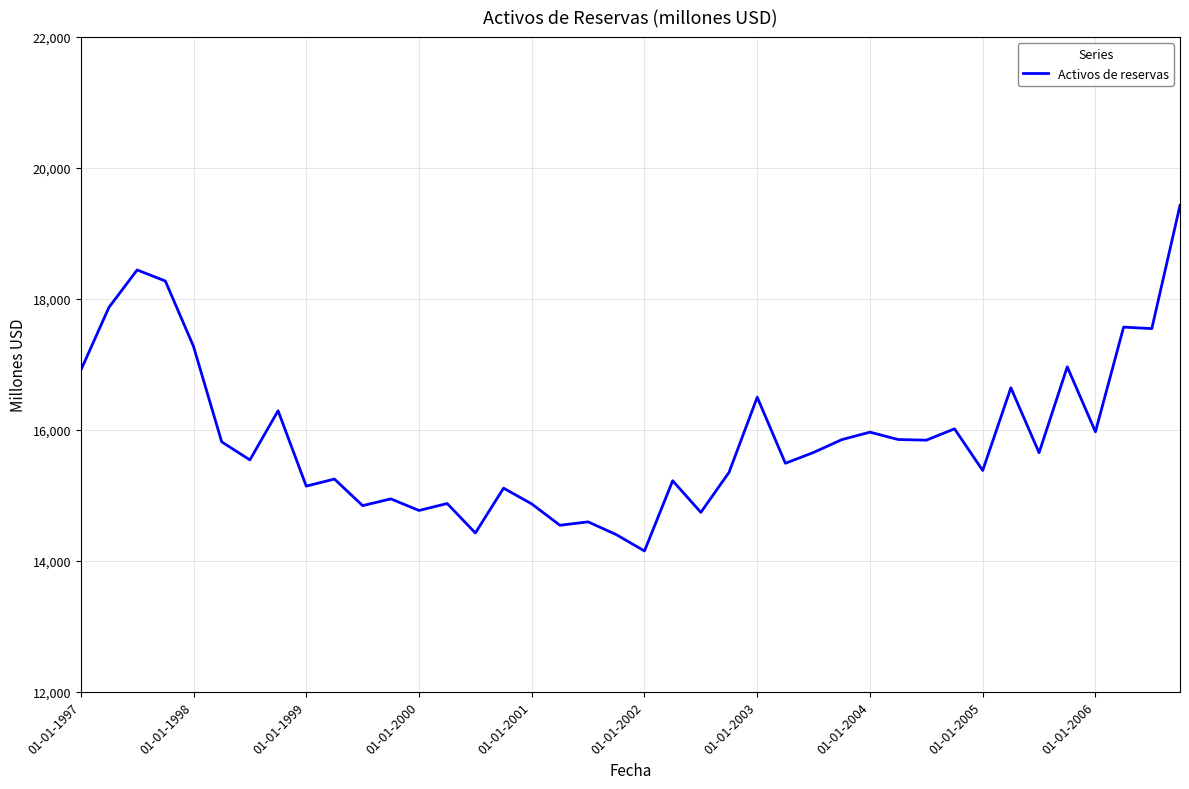

What is the difference between the maximum and minimum values?

5279